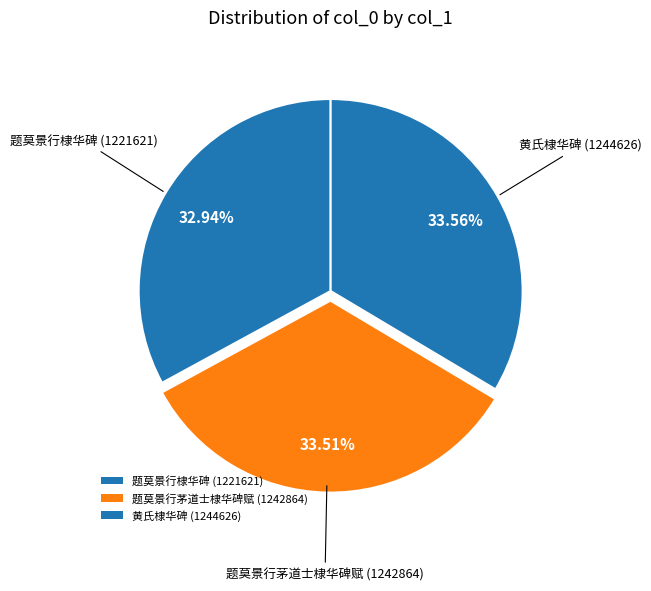

Is it true that 题莫景行棣华碑 is 33% of the pie?

True